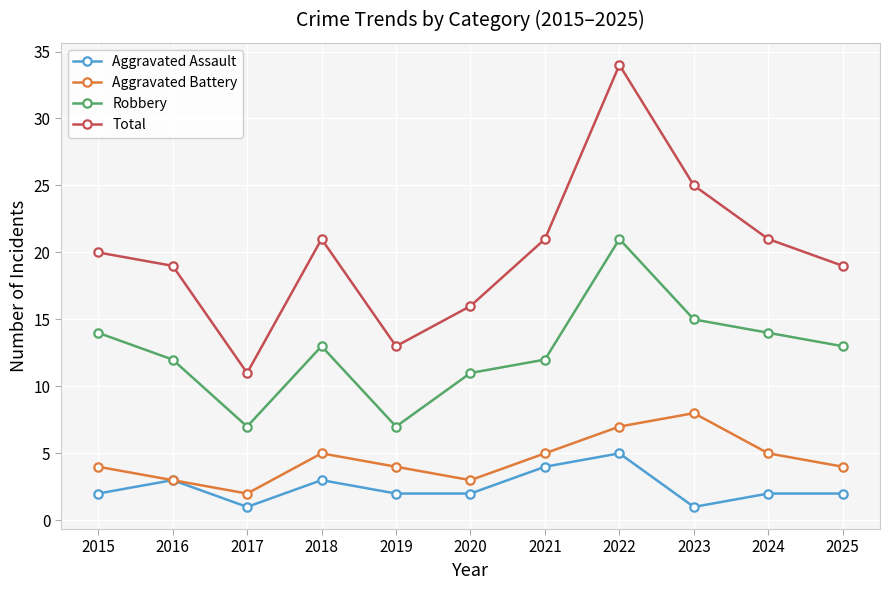

What is the difference between the Total values at 2020 and 2016?

3